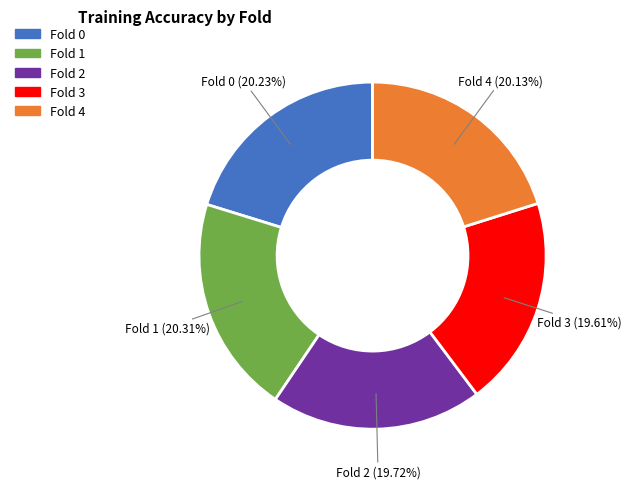

What percentage is the Fold 2 slice, to the nearest percent?

20%